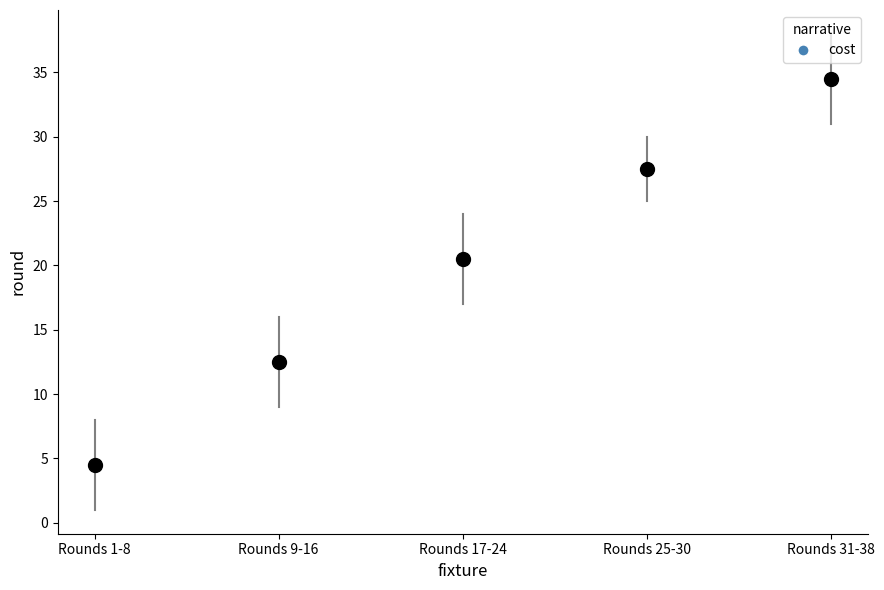

What Y value in the scatter plot is closest to 19?

20.5